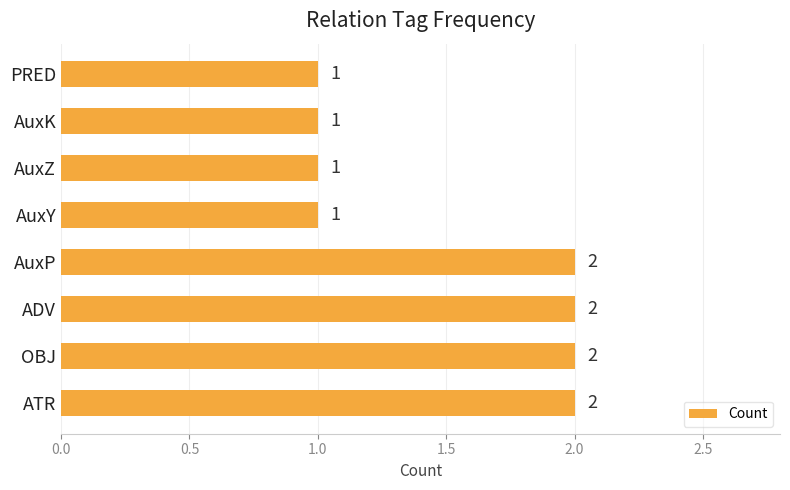

Does the chart contain any negative values?

No